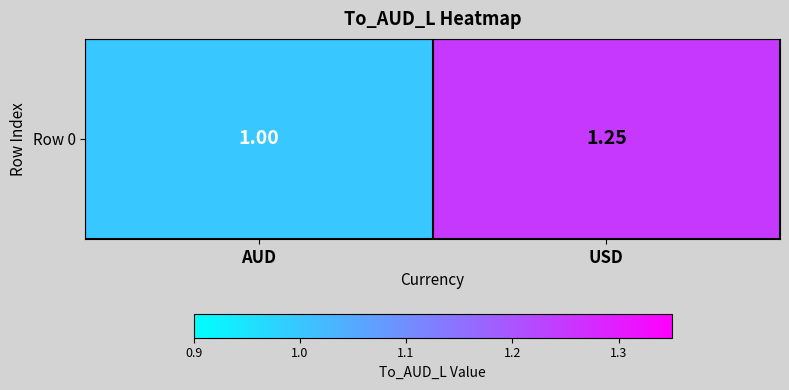

Where is the data nearest to the value 1?

AUD